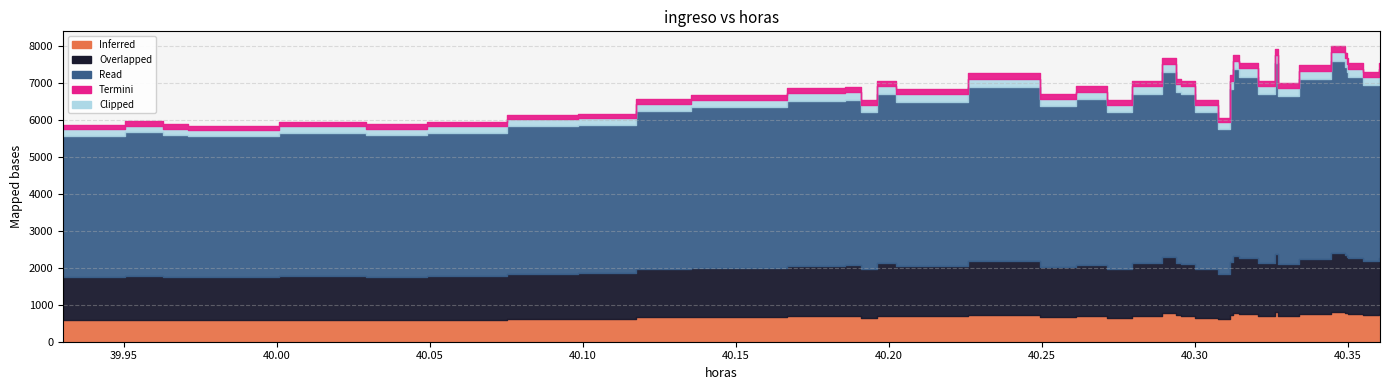

Approximately how many times larger is the value at 40.29446527 compared to 40.2735675?

1.1